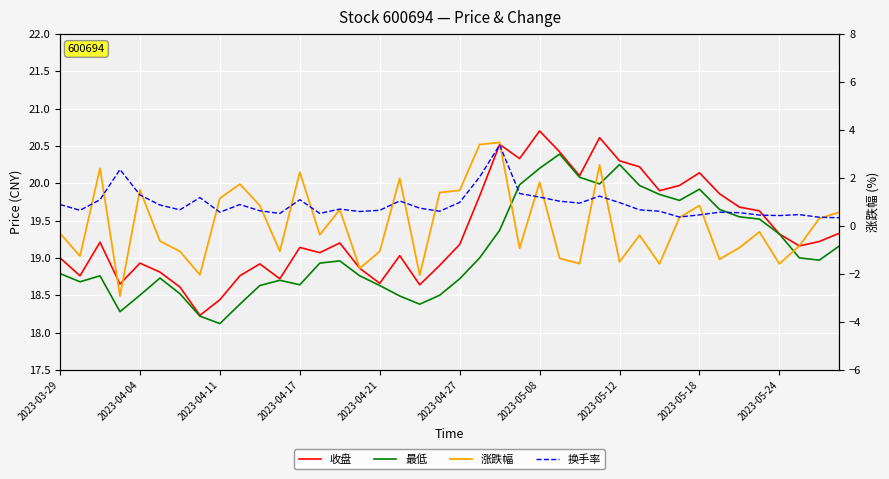

True or false: 涨跌幅 and 最低 cross at least once.

False